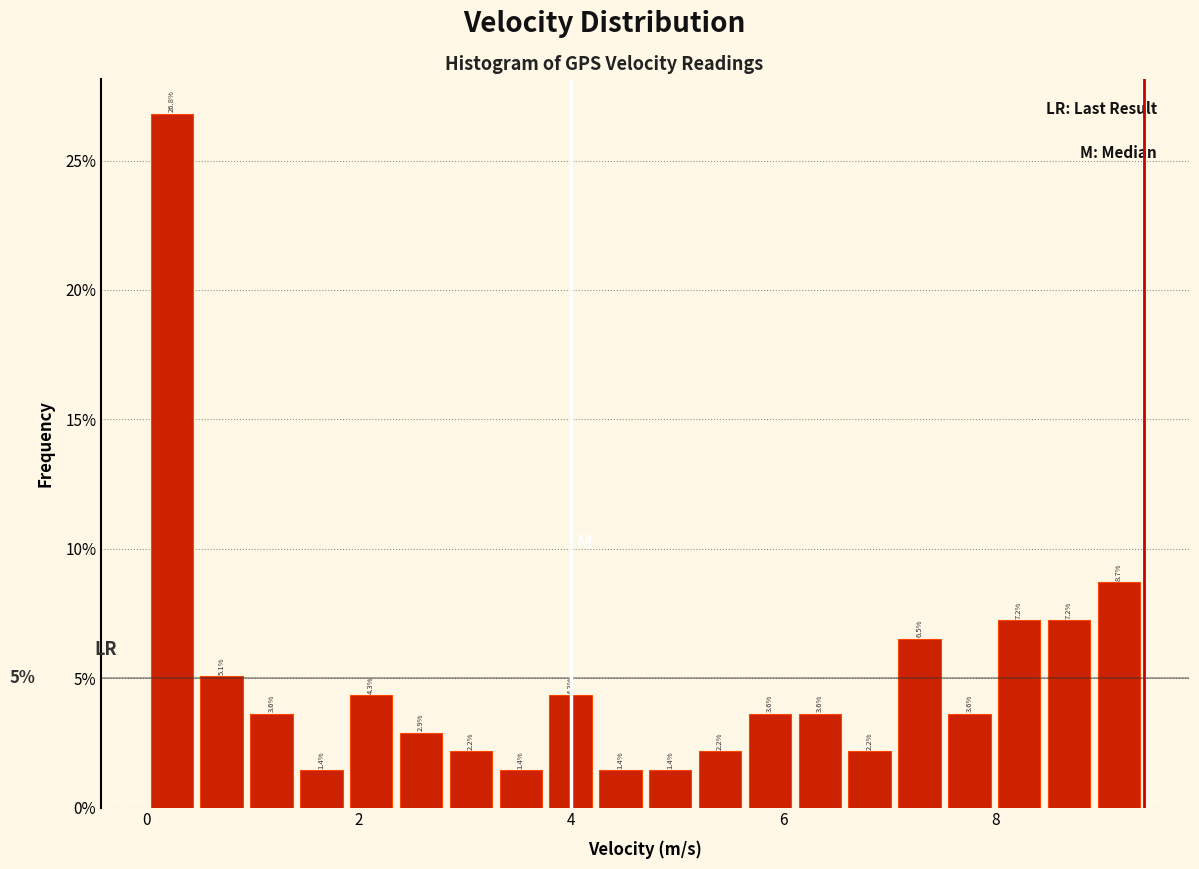

Read against the x-axis, roughly where is the centre of the tallest bar?

0.2